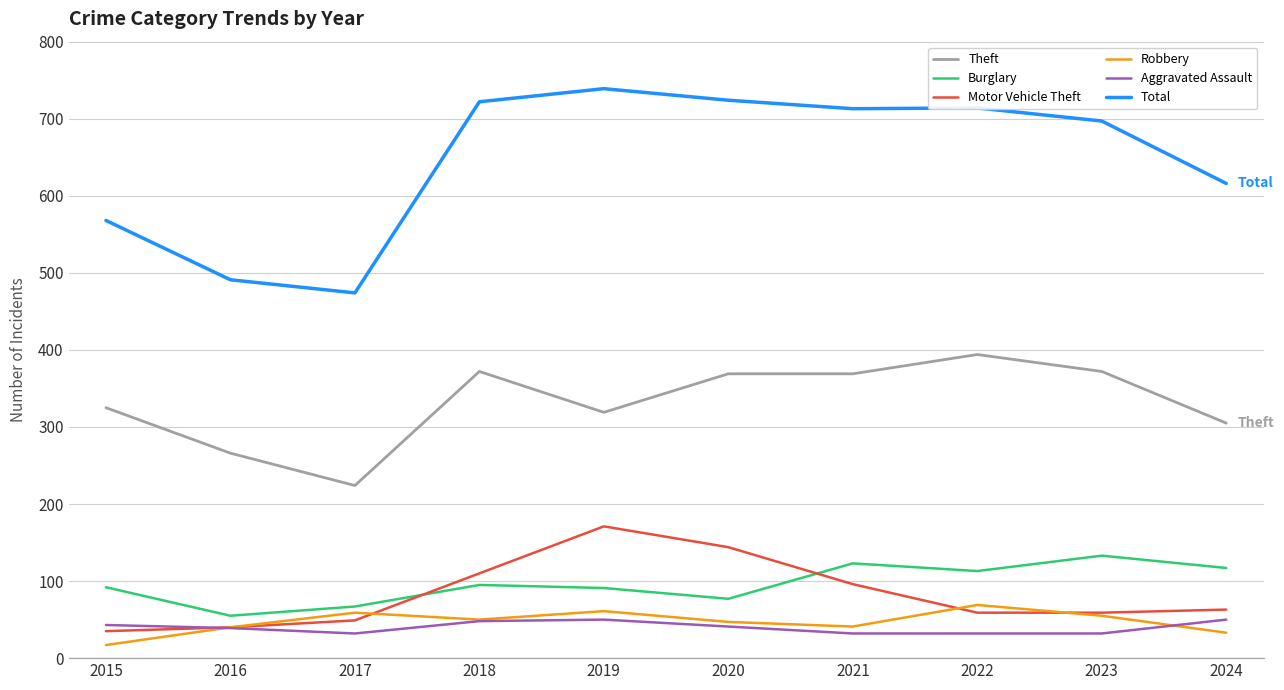

Is the value of Burglary at 2021 greater than the value of Aggravated Assault at 2023?

Yes